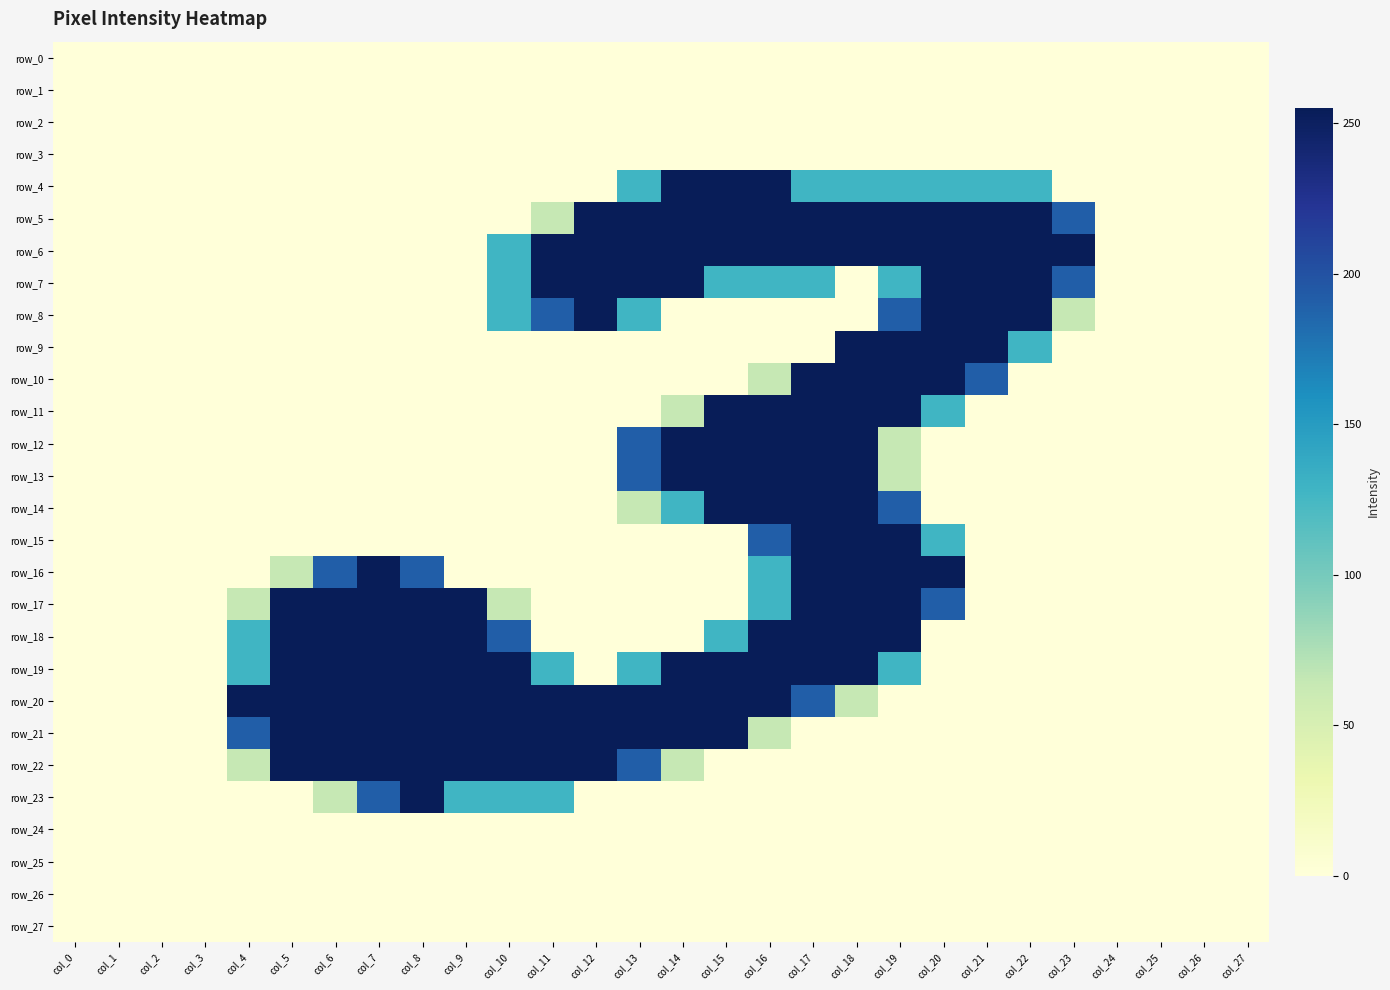

Reading right to left, transcribe all the data shown in this chart.

row_0: col_27=0	col_26=0	col_25=0	col_24=0	col_23=0	col_22=0	col_21=0	col_20=0	col_19=0	col_18=0	col_17=0	col_16=0	col_15=0	col_14=0	col_13=0	col_12=0	col_11=0	col_10=0	col_9=0	col_8=0	col_7=0	col_6=0	col_5=0	col_4=0	col_3=0	col_2=0	col_1=0	col_0=0
row_1: col_27=0	col_26=0	col_25=0	col_24=0	col_23=0	col_22=0	col_21=0	col_20=0	col_19=0	col_18=0	col_17=0	col_16=0	col_15=0	col_14=0	col_13=0	col_12=0	col_11=0	col_10=0	col_9=0	col_8=0	col_7=0	col_6=0	col_5=0	col_4=0	col_3=0	col_2=0	col_1=0	col_0=0
row_2: col_27=0	col_26=0	col_25=0	col_24=0	col_23=0	col_22=0	col_21=0	col_20=0	col_19=0	col_18=0	col_17=0	col_16=0	col_15=0	col_14=0	col_13=0	col_12=0	col_11=0	col_10=0	col_9=0	col_8=0	col_7=0	col_6=0	col_5=0	col_4=0	col_3=0	col_2=0	col_1=0	col_0=0
row_3: col_27=0	col_26=0	col_25=0	col_24=0	col_23=0	col_22=0	col_21=0	col_20=0	col_19=0	col_18=0	col_17=0	col_16=0	col_15=0	col_14=0	col_13=0	col_12=0	col_11=0	col_10=0	col_9=0	col_8=0	col_7=0	col_6=0	col_5=0	col_4=0	col_3=0	col_2=0	col_1=0	col_0=0
row_4: col_27=0	col_26=0	col_25=0	col_24=0	col_23=0	col_22=128	col_21=128	col_20=128	col_19=128	col_18=128	col_17=128	col_16=255	col_15=255	col_14=255	col_13=128	col_12=0	col_11=0	col_10=0	col_9=0	col_8=0	col_7=0	col_6=0	col_5=0	col_4=0	col_3=0	col_2=0	col_1=0	col_0=0
row_5: col_27=0	col_26=0	col_25=0	col_24=0	col_23=191	col_22=255	col_21=255	col_20=255	col_19=255	col_18=255	col_17=255	col_16=255	col_15=255	col_14=255	col_13=255	col_12=255	col_11=64	col_10=0	col_9=0	col_8=0	col_7=0	col_6=0	col_5=0	col_4=0	col_3=0	col_2=0	col_1=0	col_0=0
row_6: col_27=0	col_26=0	col_25=0	col_24=0	col_23=255	col_22=255	col_21=255	col_20=255	col_19=255	col_18=255	col_17=255	col_16=255	col_15=255	col_14=255	col_13=255	col_12=255	col_11=255	col_10=128	col_9=0	col_8=0	col_7=0	col_6=0	col_5=0	col_4=0	col_3=0	col_2=0	col_1=0	col_0=0
row_7: col_27=0	col_26=0	col_25=0	col_24=0	col_23=191	col_22=255	col_21=255	col_20=255	col_19=128	col_18=0	col_17=128	col_16=128	col_15=128	col_14=255	col_13=255	col_12=255	col_11=255	col_10=128	col_9=0	col_8=0	col_7=0	col_6=0	col_5=0	col_4=0	col_3=0	col_2=0	col_1=0	col_0=0
row_8: col_27=0	col_26=0	col_25=0	col_24=0	col_23=64	col_22=255	col_21=255	col_20=255	col_19=191	col_18=0	col_17=0	col_16=0	col_15=0	col_14=0	col_13=128	col_12=255	col_11=191	col_10=128	col_9=0	col_8=0	col_7=0	col_6=0	col_5=0	col_4=0	col_3=0	col_2=0	col_1=0	col_0=0
row_9: col_27=0	col_26=0	col_25=0	col_24=0	col_23=0	col_22=128	col_21=255	col_20=255	col_19=255	col_18=255	col_17=0	col_16=0	col_15=0	col_14=0	col_13=0	col_12=0	col_11=0	col_10=0	col_9=0	col_8=0	col_7=0	col_6=0	col_5=0	col_4=0	col_3=0	col_2=0	col_1=0	col_0=0
row_10: col_27=0	col_26=0	col_25=0	col_24=0	col_23=0	col_22=0	col_21=191	col_20=255	col_19=255	col_18=255	col_17=255	col_16=64	col_15=0	col_14=0	col_13=0	col_12=0	col_11=0	col_10=0	col_9=0	col_8=0	col_7=0	col_6=0	col_5=0	col_4=0	col_3=0	col_2=0	col_1=0	col_0=0
row_11: col_27=0	col_26=0	col_25=0	col_24=0	col_23=0	col_22=0	col_21=0	col_20=128	col_19=255	col_18=255	col_17=255	col_16=255	col_15=255	col_14=64	col_13=0	col_12=0	col_11=0	col_10=0	col_9=0	col_8=0	col_7=0	col_6=0	col_5=0	col_4=0	col_3=0	col_2=0	col_1=0	col_0=0
row_12: col_27=0	col_26=0	col_25=0	col_24=0	col_23=0	col_22=0	col_21=0	col_20=0	col_19=64	col_18=255	col_17=255	col_16=255	col_15=255	col_14=255	col_13=191	col_12=0	col_11=0	col_10=0	col_9=0	col_8=0	col_7=0	col_6=0	col_5=0	col_4=0	col_3=0	col_2=0	col_1=0	col_0=0
row_13: col_27=0	col_26=0	col_25=0	col_24=0	col_23=0	col_22=0	col_21=0	col_20=0	col_19=64	col_18=255	col_17=255	col_16=255	col_15=255	col_14=255	col_13=191	col_12=0	col_11=0	col_10=0	col_9=0	col_8=0	col_7=0	col_6=0	col_5=0	col_4=0	col_3=0	col_2=0	col_1=0	col_0=0
row_14: col_27=0	col_26=0	col_25=0	col_24=0	col_23=0	col_22=0	col_21=0	col_20=0	col_19=191	col_18=255	col_17=255	col_16=255	col_15=255	col_14=128	col_13=64	col_12=0	col_11=0	col_10=0	col_9=0	col_8=0	col_7=0	col_6=0	col_5=0	col_4=0	col_3=0	col_2=0	col_1=0	col_0=0
row_15: col_27=0	col_26=0	col_25=0	col_24=0	col_23=0	col_22=0	col_21=0	col_20=128	col_19=255	col_18=255	col_17=255	col_16=191	col_15=0	col_14=0	col_13=0	col_12=0	col_11=0	col_10=0	col_9=0	col_8=0	col_7=0	col_6=0	col_5=0	col_4=0	col_3=0	col_2=0	col_1=0	col_0=0
row_16: col_27=0	col_26=0	col_25=0	col_24=0	col_23=0	col_22=0	col_21=0	col_20=255	col_19=255	col_18=255	col_17=255	col_16=128	col_15=0	col_14=0	col_13=0	col_12=0	col_11=0	col_10=0	col_9=0	col_8=191	col_7=255	col_6=191	col_5=64	col_4=0	col_3=0	col_2=0	col_1=0	col_0=0
row_17: col_27=0	col_26=0	col_25=0	col_24=0	col_23=0	col_22=0	col_21=0	col_20=191	col_19=255	col_18=255	col_17=255	col_16=128	col_15=0	col_14=0	col_13=0	col_12=0	col_11=0	col_10=64	col_9=255	col_8=255	col_7=255	col_6=255	col_5=255	col_4=64	col_3=0	col_2=0	col_1=0	col_0=0
row_18: col_27=0	col_26=0	col_25=0	col_24=0	col_23=0	col_22=0	col_21=0	col_20=0	col_19=255	col_18=255	col_17=255	col_16=255	col_15=128	col_14=0	col_13=0	col_12=0	col_11=0	col_10=191	col_9=255	col_8=255	col_7=255	col_6=255	col_5=255	col_4=128	col_3=0	col_2=0	col_1=0	col_0=0
row_19: col_27=0	col_26=0	col_25=0	col_24=0	col_23=0	col_22=0	col_21=0	col_20=0	col_19=128	col_18=255	col_17=255	col_16=255	col_15=255	col_14=255	col_13=128	col_12=0	col_11=128	col_10=255	col_9=255	col_8=255	col_7=255	col_6=255	col_5=255	col_4=128	col_3=0	col_2=0	col_1=0	col_0=0
row_20: col_27=0	col_26=0	col_25=0	col_24=0	col_23=0	col_22=0	col_21=0	col_20=0	col_19=0	col_18=64	col_17=191	col_16=255	col_15=255	col_14=255	col_13=255	col_12=255	col_11=255	col_10=255	col_9=255	col_8=255	col_7=255	col_6=255	col_5=255	col_4=255	col_3=0	col_2=0	col_1=0	col_0=0
row_21: col_27=0	col_26=0	col_25=0	col_24=0	col_23=0	col_22=0	col_21=0	col_20=0	col_19=0	col_18=0	col_17=0	col_16=64	col_15=255	col_14=255	col_13=255	col_12=255	col_11=255	col_10=255	col_9=255	col_8=255	col_7=255	col_6=255	col_5=255	col_4=191	col_3=0	col_2=0	col_1=0	col_0=0
row_22: col_27=0	col_26=0	col_25=0	col_24=0	col_23=0	col_22=0	col_21=0	col_20=0	col_19=0	col_18=0	col_17=0	col_16=0	col_15=0	col_14=64	col_13=191	col_12=255	col_11=255	col_10=255	col_9=255	col_8=255	col_7=255	col_6=255	col_5=255	col_4=64	col_3=0	col_2=0	col_1=0	col_0=0
row_23: col_27=0	col_26=0	col_25=0	col_24=0	col_23=0	col_22=0	col_21=0	col_20=0	col_19=0	col_18=0	col_17=0	col_16=0	col_15=0	col_14=0	col_13=0	col_12=0	col_11=128	col_10=128	col_9=128	col_8=255	col_7=191	col_6=64	col_5=0	col_4=0	col_3=0	col_2=0	col_1=0	col_0=0
row_24: col_27=0	col_26=0	col_25=0	col_24=0	col_23=0	col_22=0	col_21=0	col_20=0	col_19=0	col_18=0	col_17=0	col_16=0	col_15=0	col_14=0	col_13=0	col_12=0	col_11=0	col_10=0	col_9=0	col_8=0	col_7=0	col_6=0	col_5=0	col_4=0	col_3=0	col_2=0	col_1=0	col_0=0
row_25: col_27=0	col_26=0	col_25=0	col_24=0	col_23=0	col_22=0	col_21=0	col_20=0	col_19=0	col_18=0	col_17=0	col_16=0	col_15=0	col_14=0	col_13=0	col_12=0	col_11=0	col_10=0	col_9=0	col_8=0	col_7=0	col_6=0	col_5=0	col_4=0	col_3=0	col_2=0	col_1=0	col_0=0
row_26: col_27=0	col_26=0	col_25=0	col_24=0	col_23=0	col_22=0	col_21=0	col_20=0	col_19=0	col_18=0	col_17=0	col_16=0	col_15=0	col_14=0	col_13=0	col_12=0	col_11=0	col_10=0	col_9=0	col_8=0	col_7=0	col_6=0	col_5=0	col_4=0	col_3=0	col_2=0	col_1=0	col_0=0
row_27: col_27=0	col_26=0	col_25=0	col_24=0	col_23=0	col_22=0	col_21=0	col_20=0	col_19=0	col_18=0	col_17=0	col_16=0	col_15=0	col_14=0	col_13=0	col_12=0	col_11=0	col_10=0	col_9=0	col_8=0	col_7=0	col_6=0	col_5=0	col_4=0	col_3=0	col_2=0	col_1=0	col_0=0